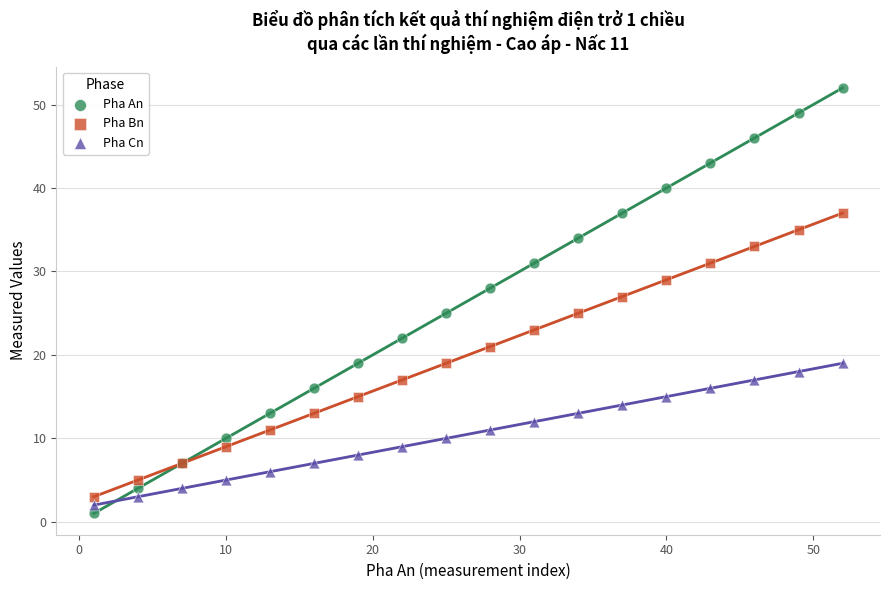

Which series reaches the minimum Y coordinate?

Pha An